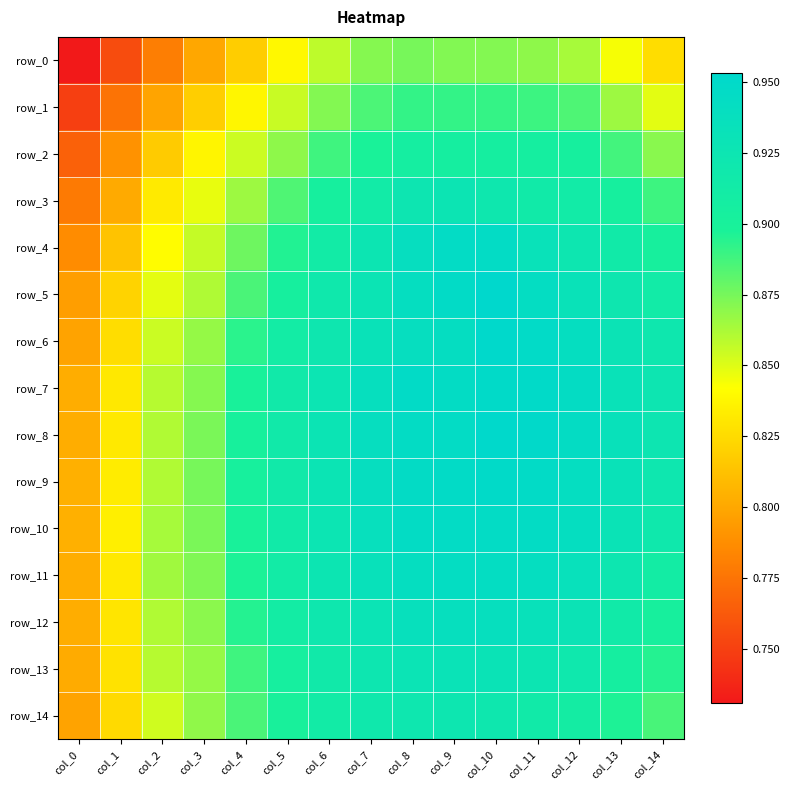

Which series has the widest spread of values?

row_4